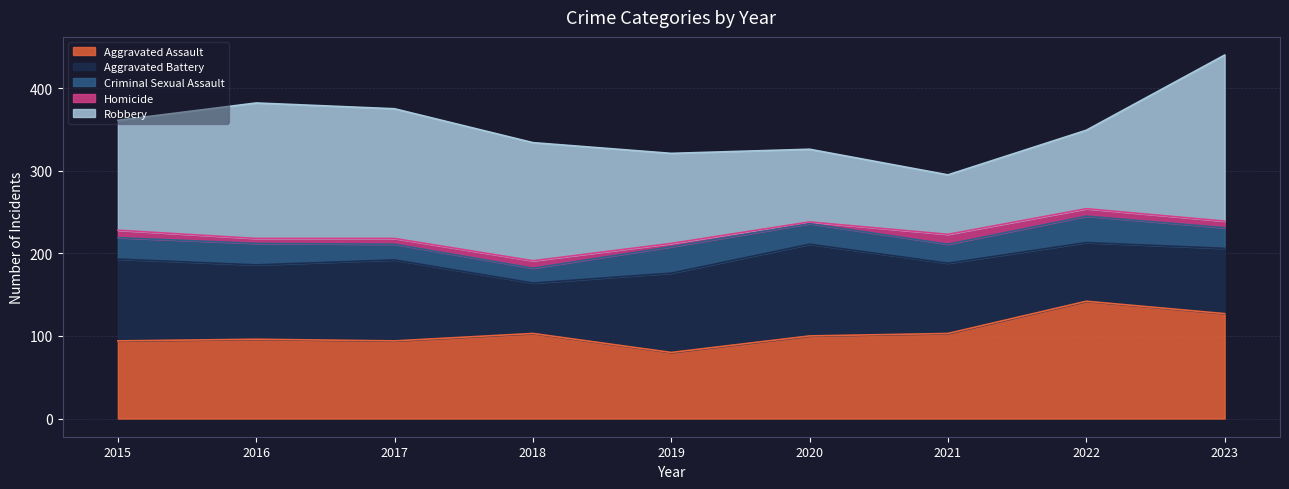

Reading left to right, transcribe all the data shown in this chart.

Aggravated Assault: 94	96	94	103	80	100	103	142	127
Aggravated Battery: 99	90	98	61	96	111	85	71	79
Criminal Sexual Assault: 26	26	19	18	32	25	23	32	25
Homicide: 9	6	7	9	4	2	12	9	8
Robbery: 133	164	157	143	109	88	72	95	201